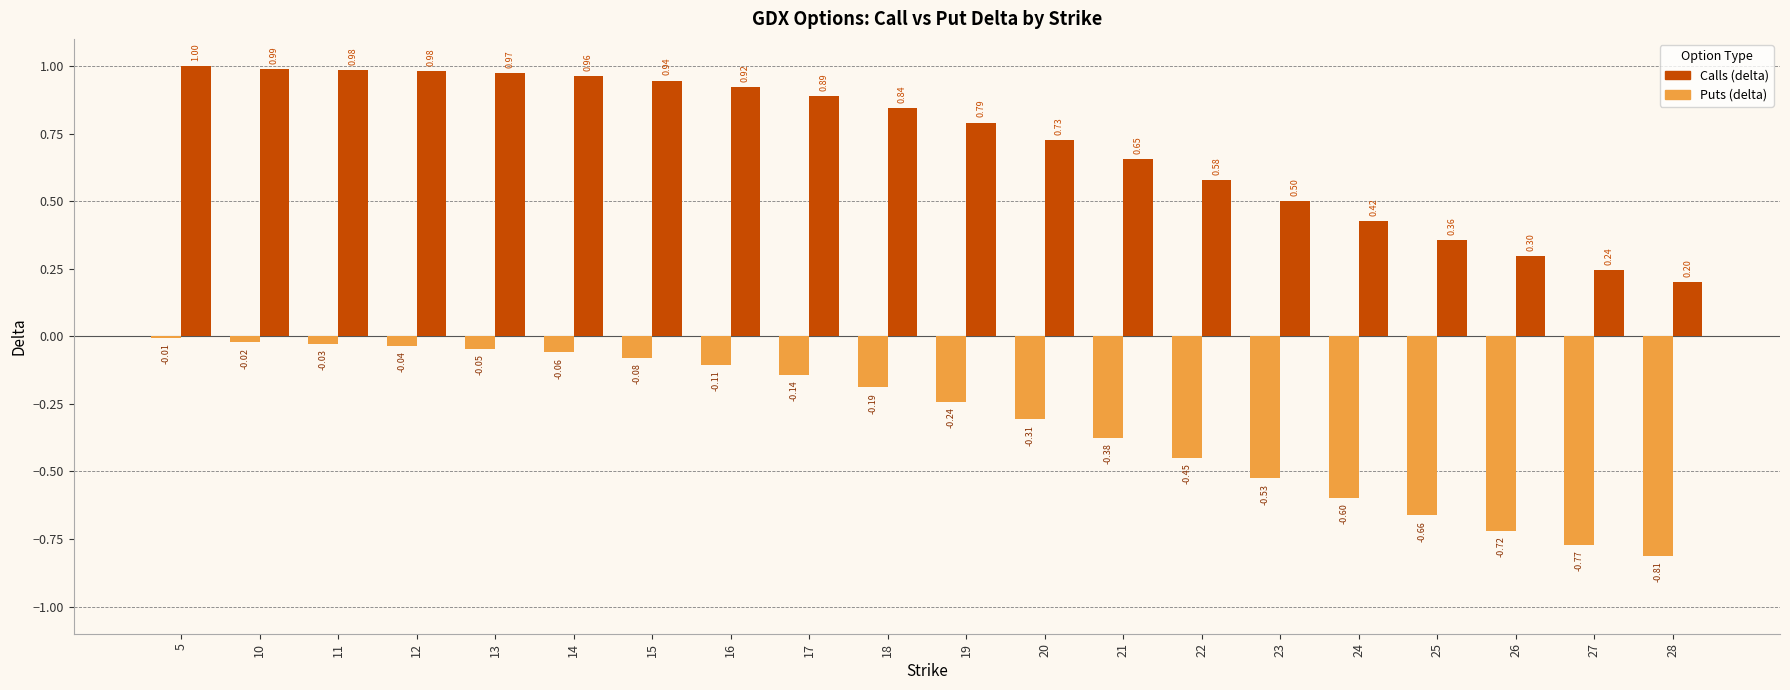

Does the chart contain stacked bars?

No